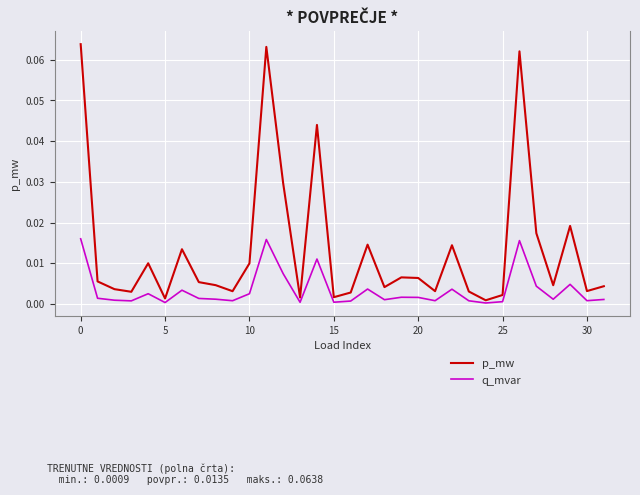

List the series in order of their overall mean, highest first.

p_mw, q_mvar